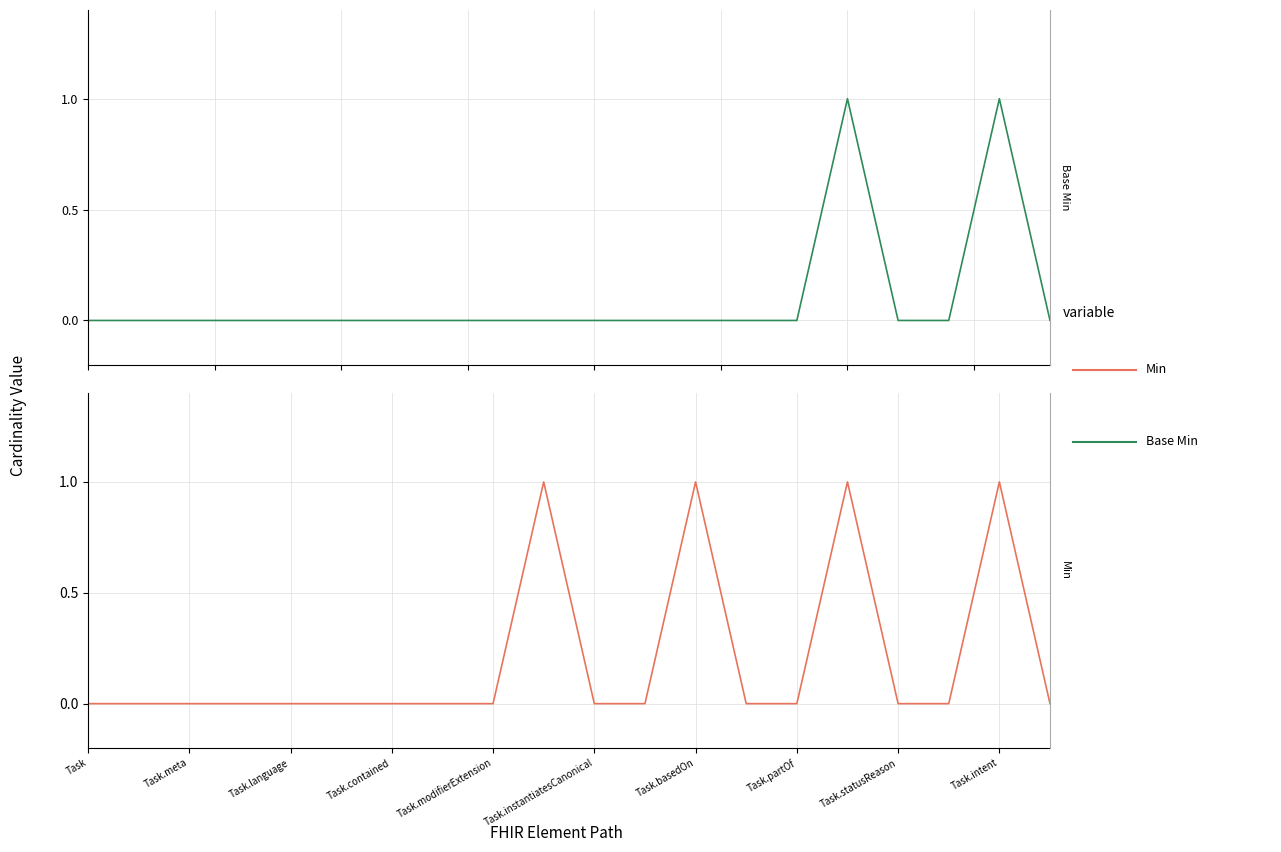

The Min series shows 0 at Task.instantiatesCanonical. True or false?

True